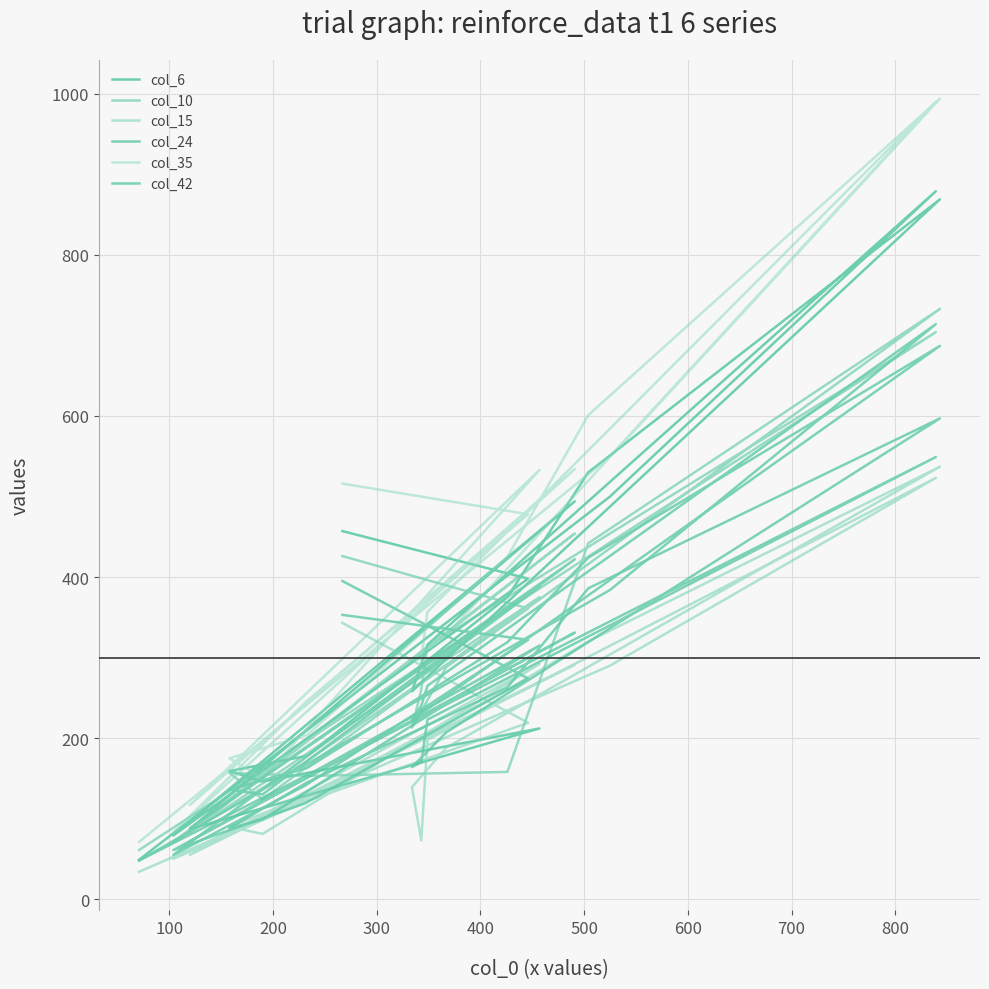

The col_10 series shows 180 at 100. True or false?

False